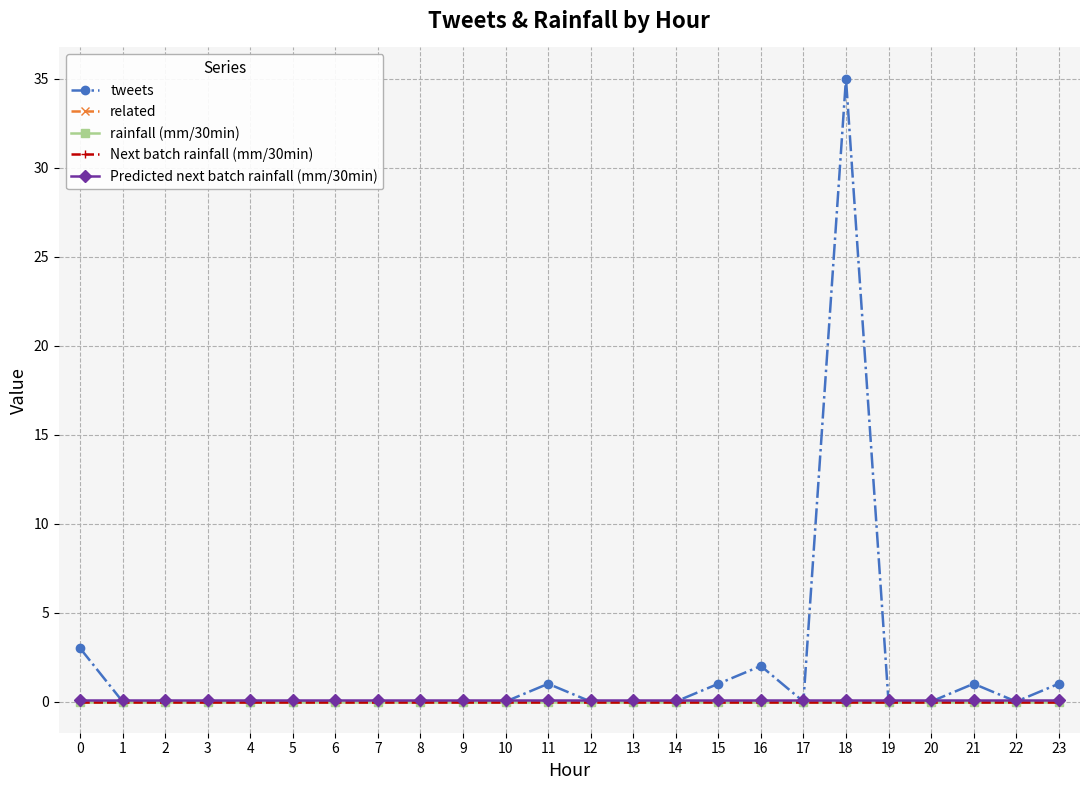

What is the maximum value shown in the chart?

35.0